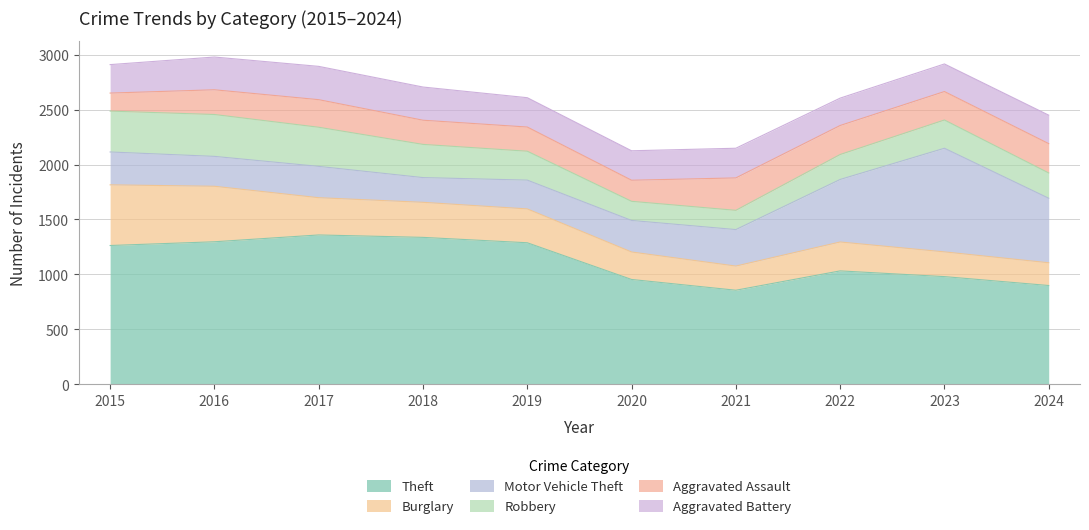

At which label does Aggravated Assault first exceed 251?

2021